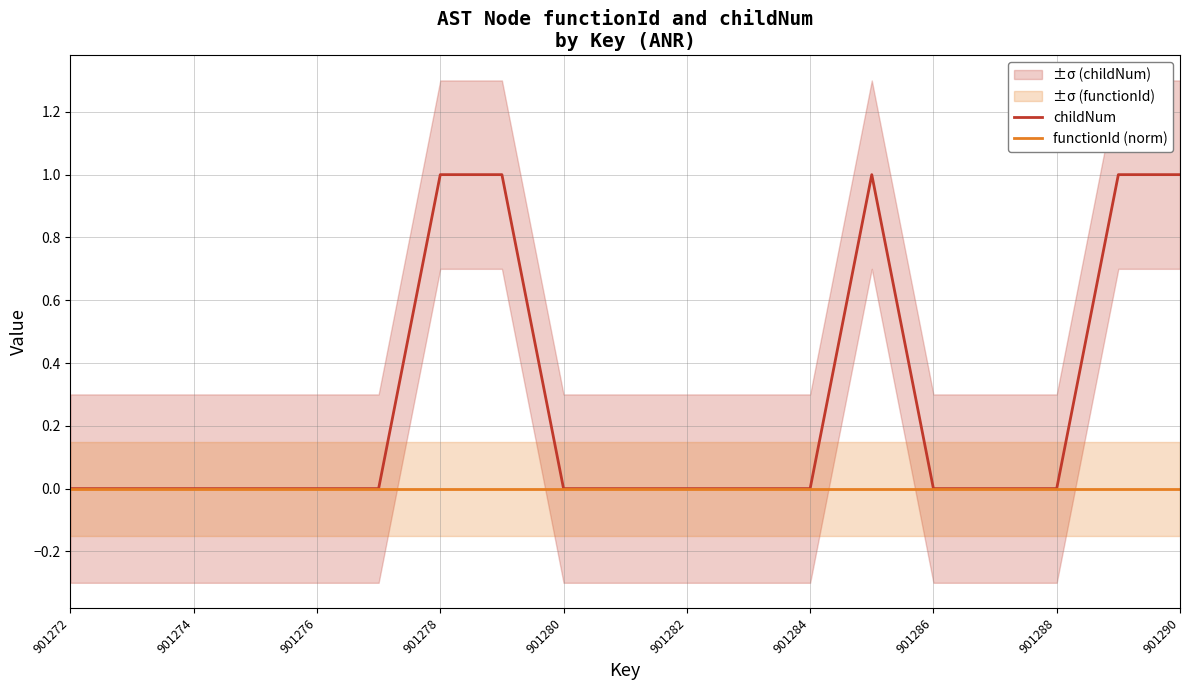

The value of functionId (norm) at 13 is 0. True or false?

True